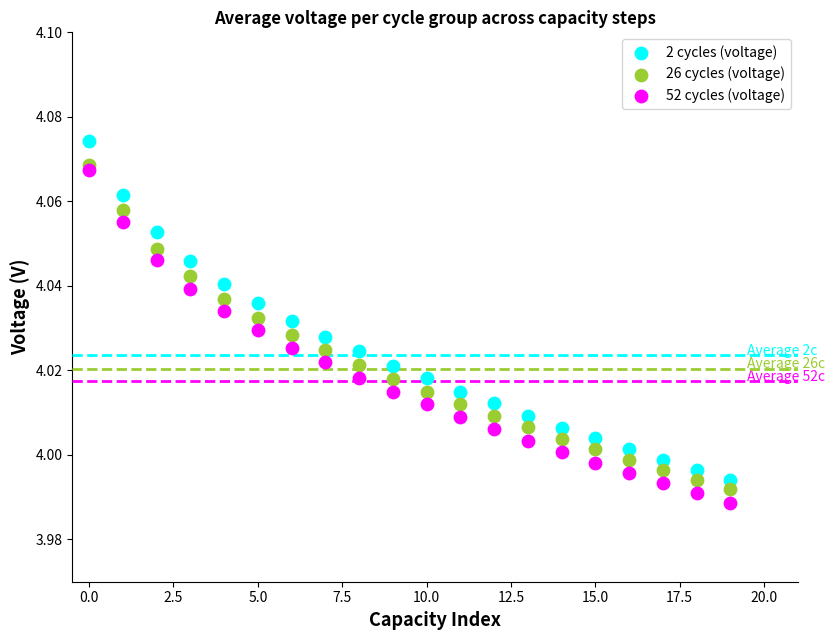

Which series has the widest spread of Y values?

2 cycles (voltage)